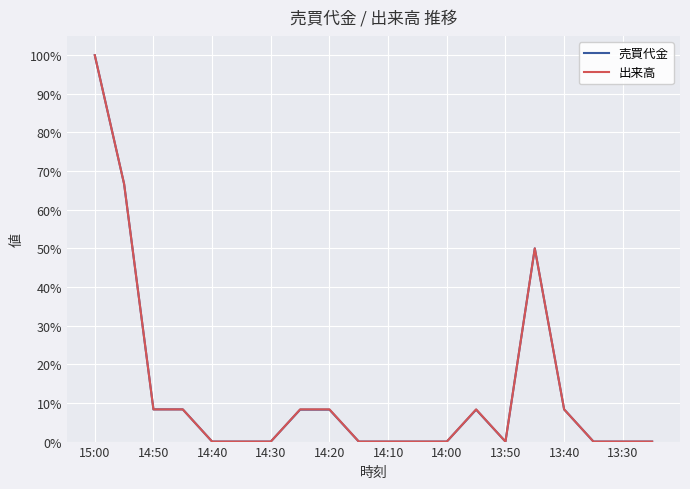

In 売買代金, how many points are lower than both neighbors (excluding endpoints)?

1